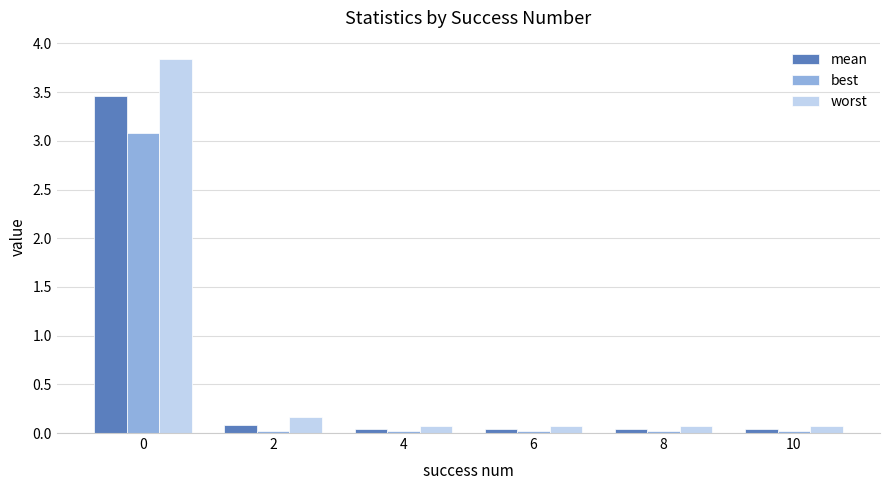

How many bars are there in total?

18